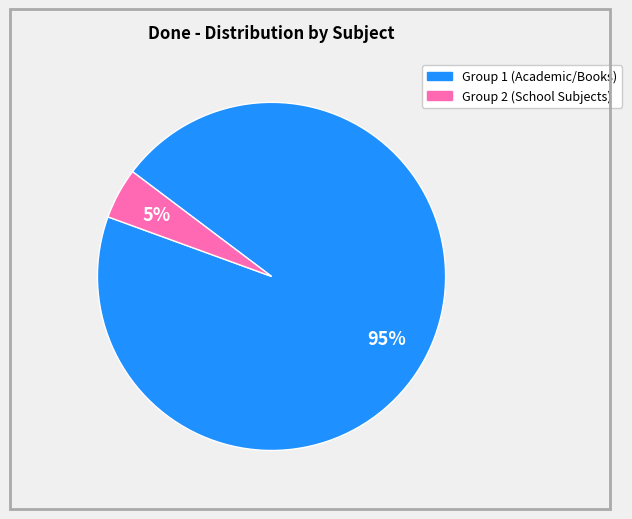

Is there any slice that represents more than half of the pie?

Yes